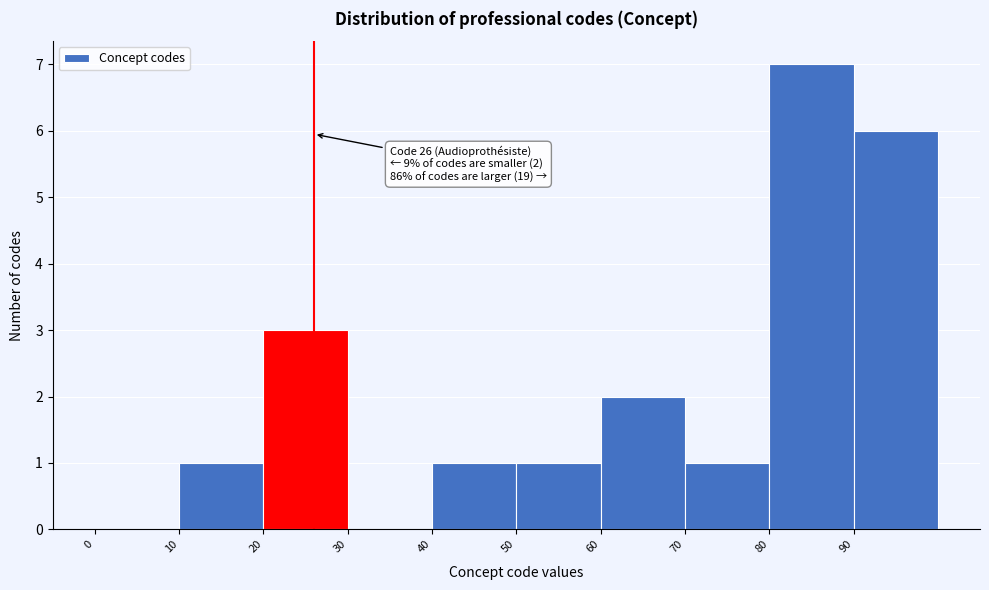

Over which range of the x-axis is the bar tallest?

80 to 90